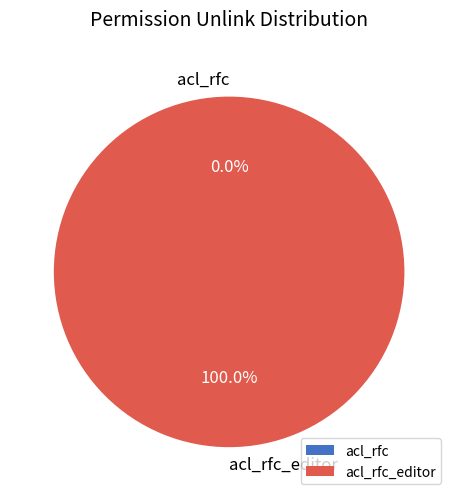

Count the number of slices in the pie.

2